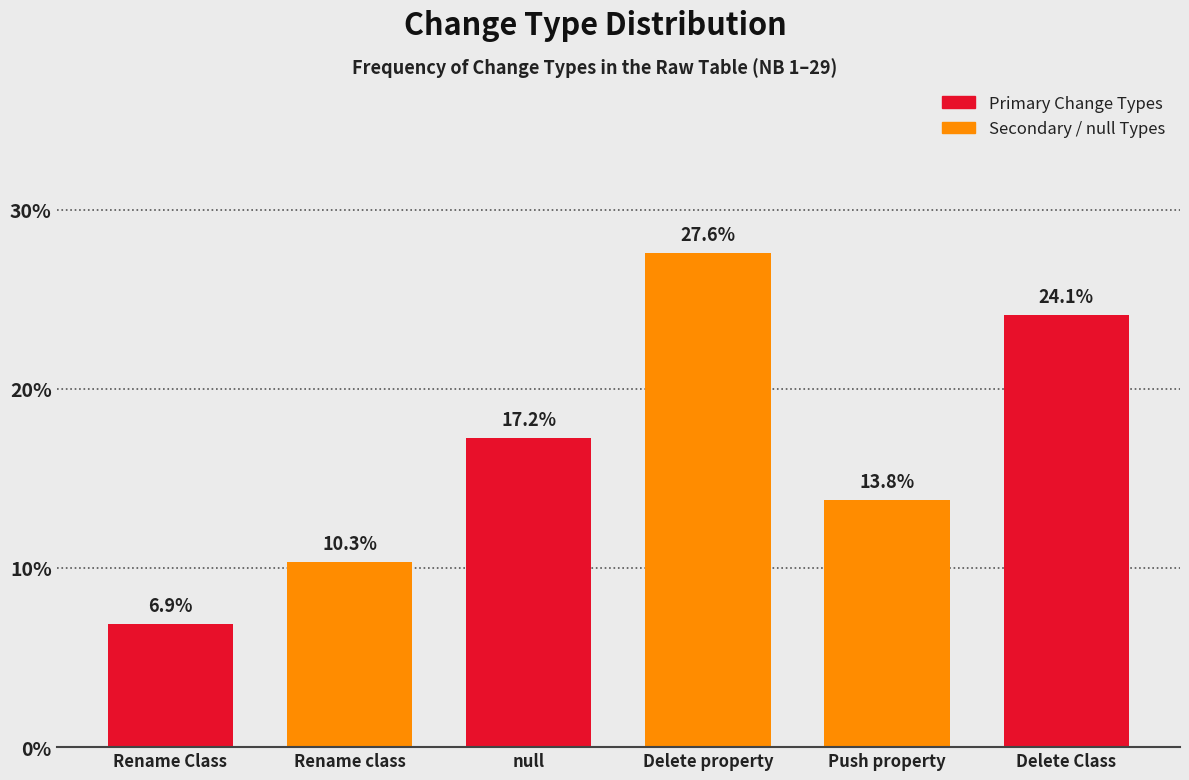

Reading left to right, what are all the values shown in this chart?

6.9	10.3	17.2	27.6	13.8	24.1